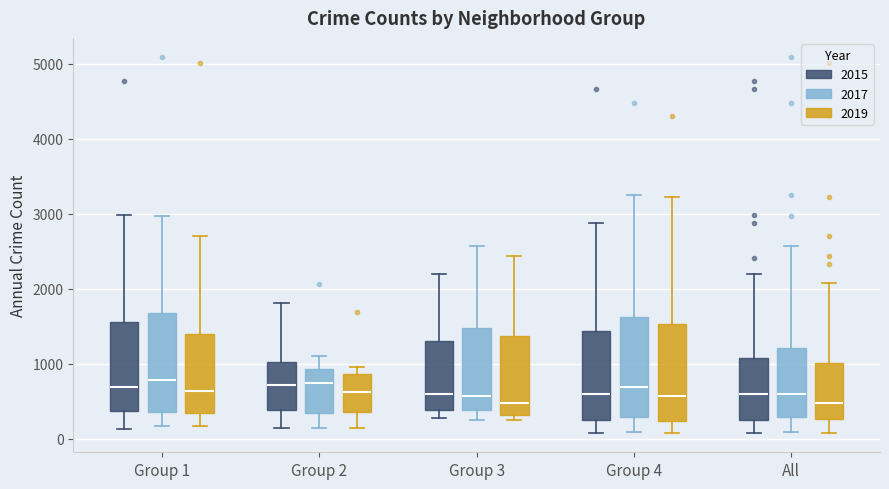

Reading left to right, read every box against the y-axis: the position of its median line, the range the box covers, and the ends of its whiskers. The values are not printed on the chart, so give them approximately, as read against the axis.

Group 1 (2015): median 700, box 400 to 1600, whiskers 100 to 3000
Group 1 (2017): median 800, box 400 to 1700, whiskers 200 to 3000
Group 1 (2019): median 600, box 300 to 1400, whiskers 200 to 2700
Group 2 (2015): median 700, box 400 to 1000, whiskers 200 to 1800
Group 2 (2017): median 700, box 400 to 900, whiskers 100 to 1100
Group 2 (2019): median 600, box 400 to 900, whiskers 100 to 1000
Group 3 (2015): median 600, box 400 to 1300, whiskers 300 to 2200
Group 3 (2017): median 600, box 400 to 1500, whiskers 300 to 2600
Group 3 (2019): median 500, box 300 to 1400, whiskers 300 (just below the box's lower edge) to 2400
Group 4 (2015): median 600, box 200 to 1400, whiskers 100 to 2900
Group 4 (2017): median 700, box 300 to 1600, whiskers 100 to 3300
Group 4 (2019): median 600, box 200 to 1500, whiskers 100 to 3200
All (2015): median 600, box 300 to 1100, whiskers 100 to 2200
All (2017): median 600, box 300 to 1200, whiskers 100 to 2600
All (2019): median 500, box 300 to 1000, whiskers 100 to 2100